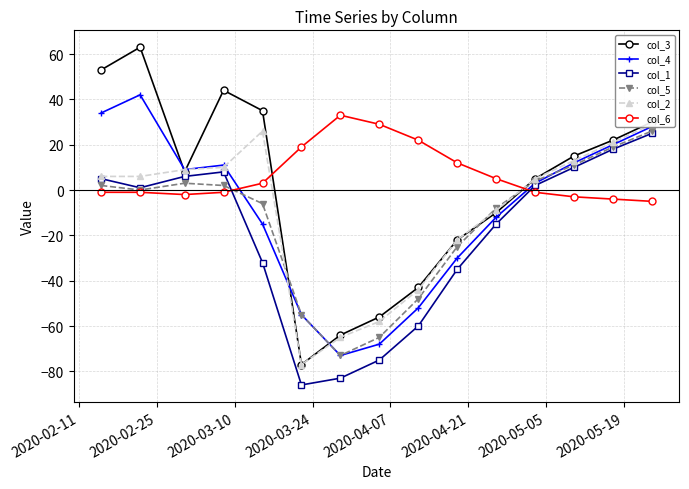

What is the value of the col_6 point at the 11th from the left?

5